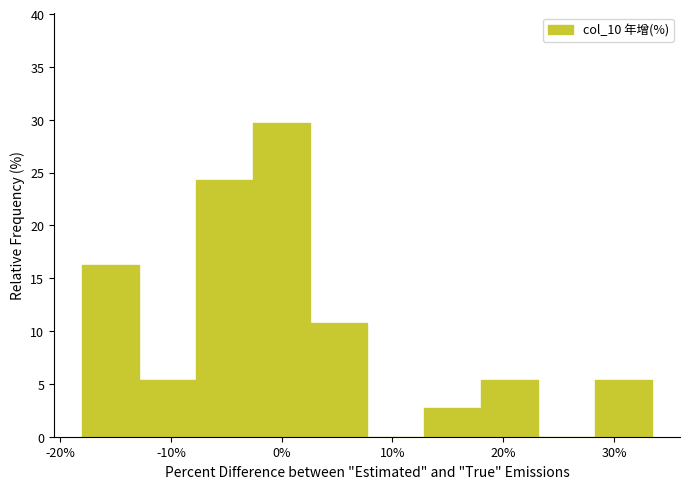

What is the height of the bar covering -18 to -13 on the x-axis? Neither the bar edges nor the heights are printed on the chart, so give them approximately, as read against the axes.

16.0